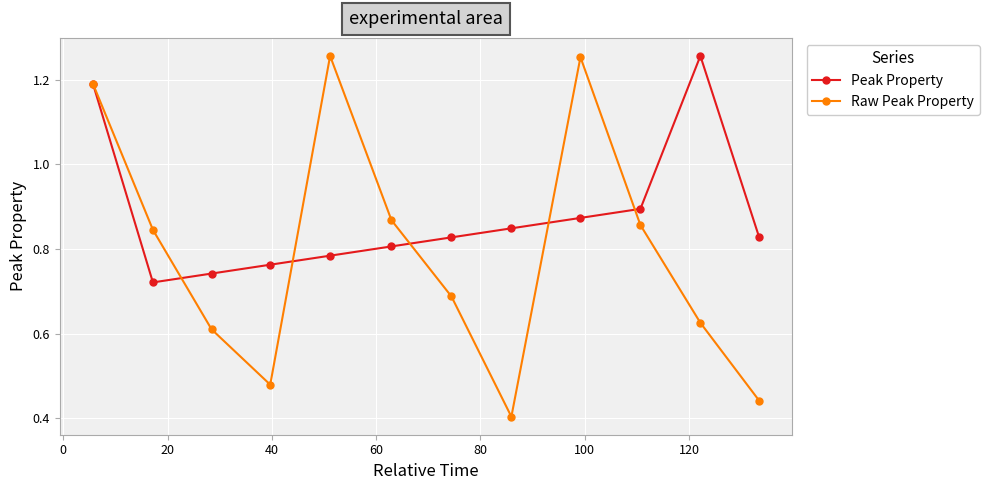

Which series has the largest range (max minus min)?

Raw Peak Property